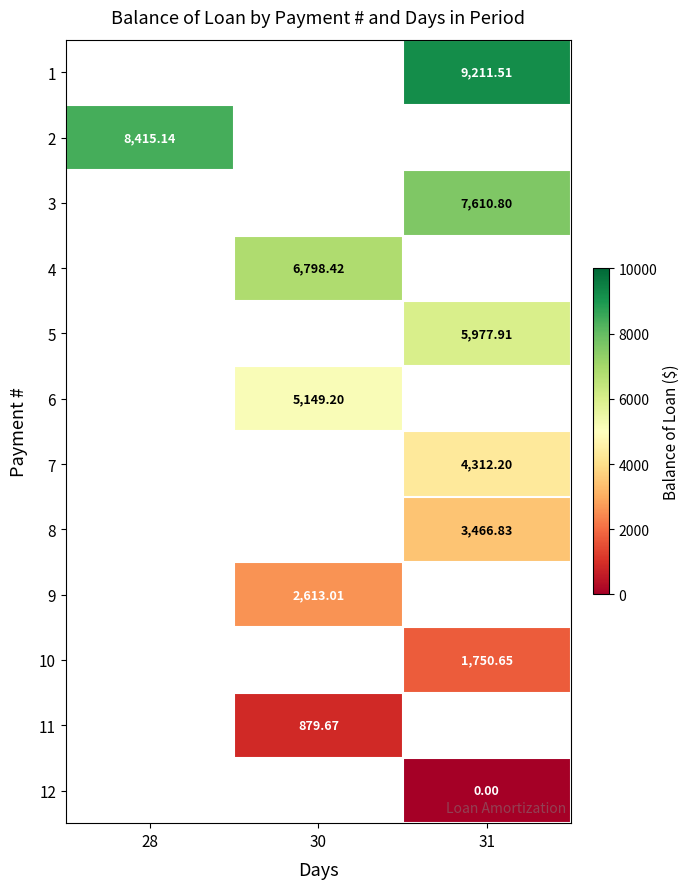

Which series has the widest spread of values?

2